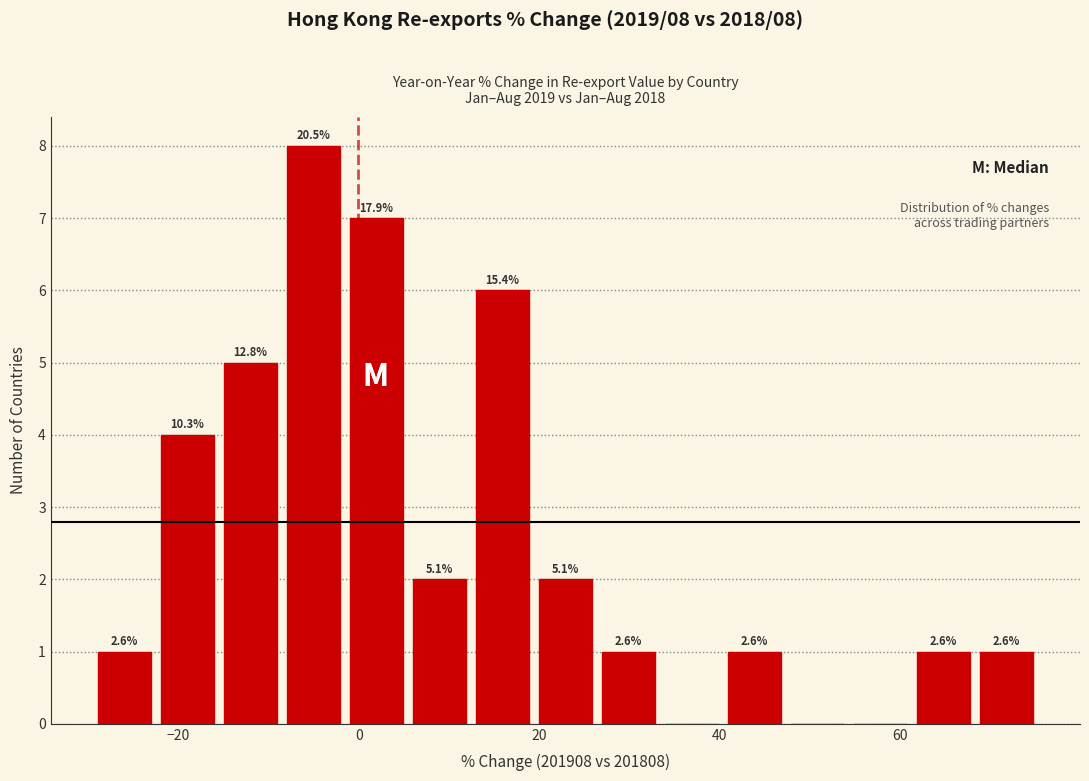

Around what value on the x-axis is the tallest bar? Give the approximate position of its centre, as read against the axis.

-6